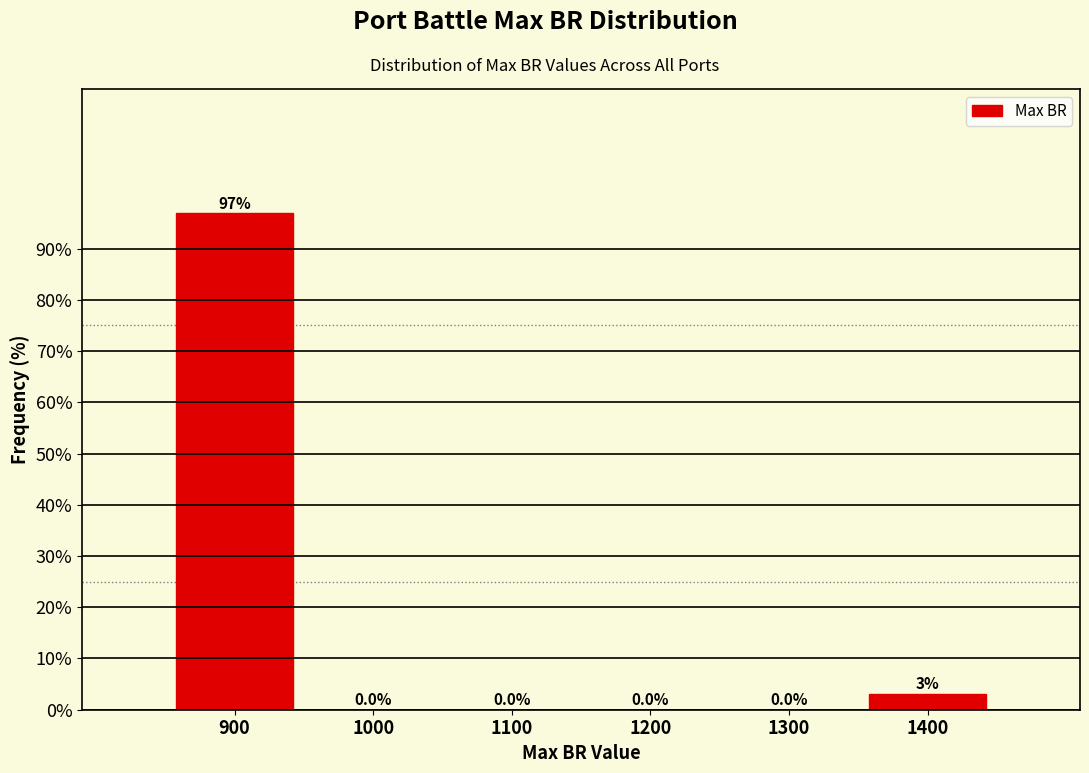

Over which range of the x-axis is the bar tallest?

850 to 950